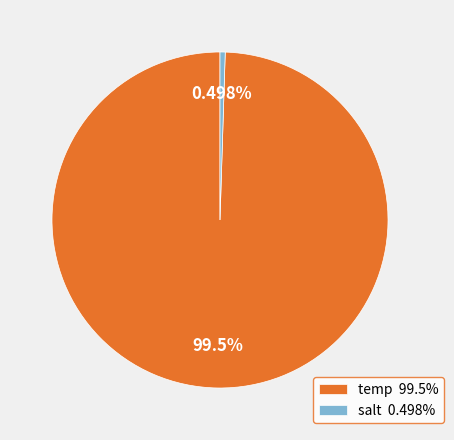

To the nearest percent, what is the difference between the salt and temp slice percentages?

99%